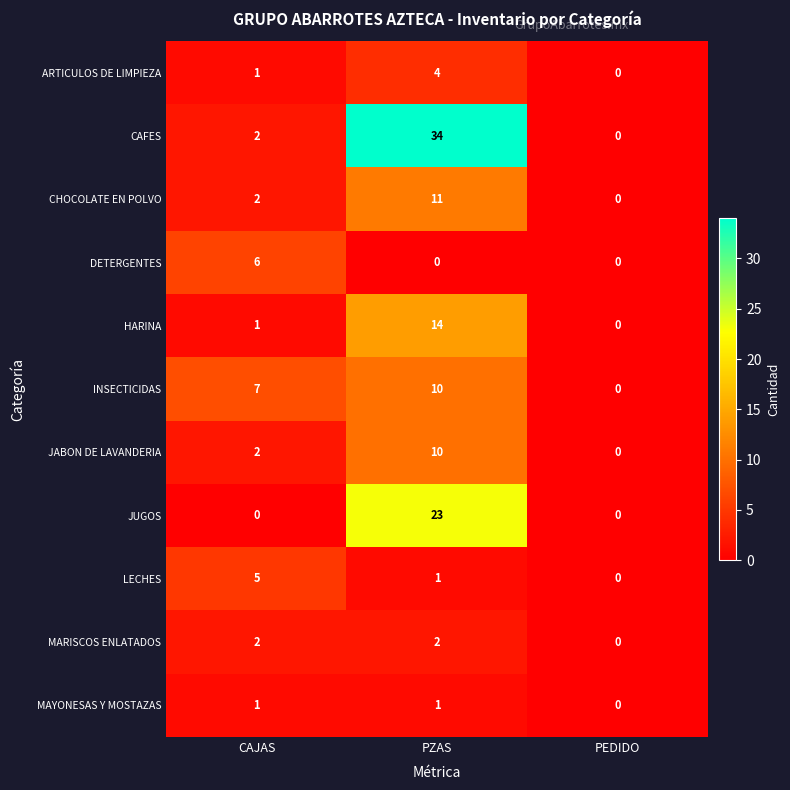

At which label is LECHES closest to 2?

PZAS